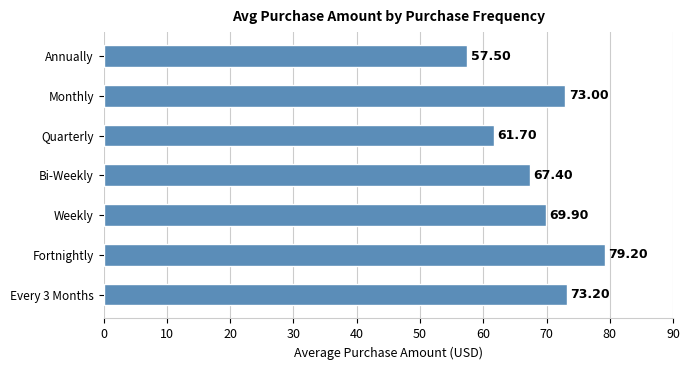

Which category has the lowest value across all series?

Annually